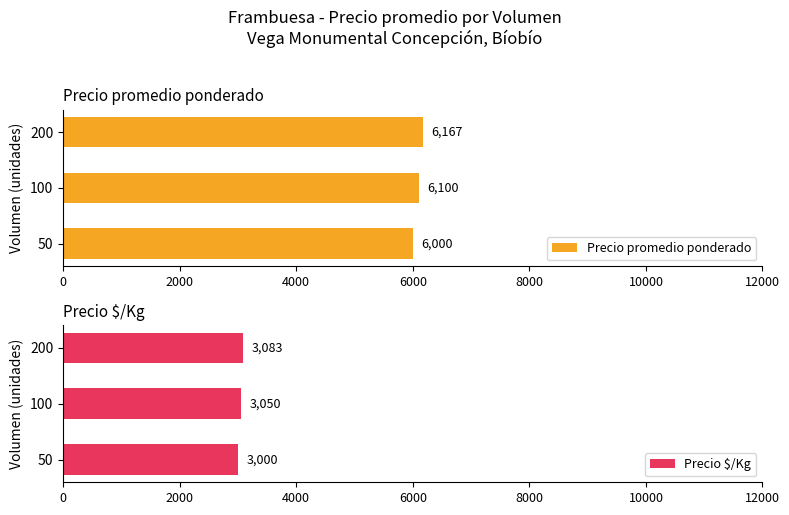

Rank the categories by Precio promedio ponderado value from lowest to highest.

50, 100, 200